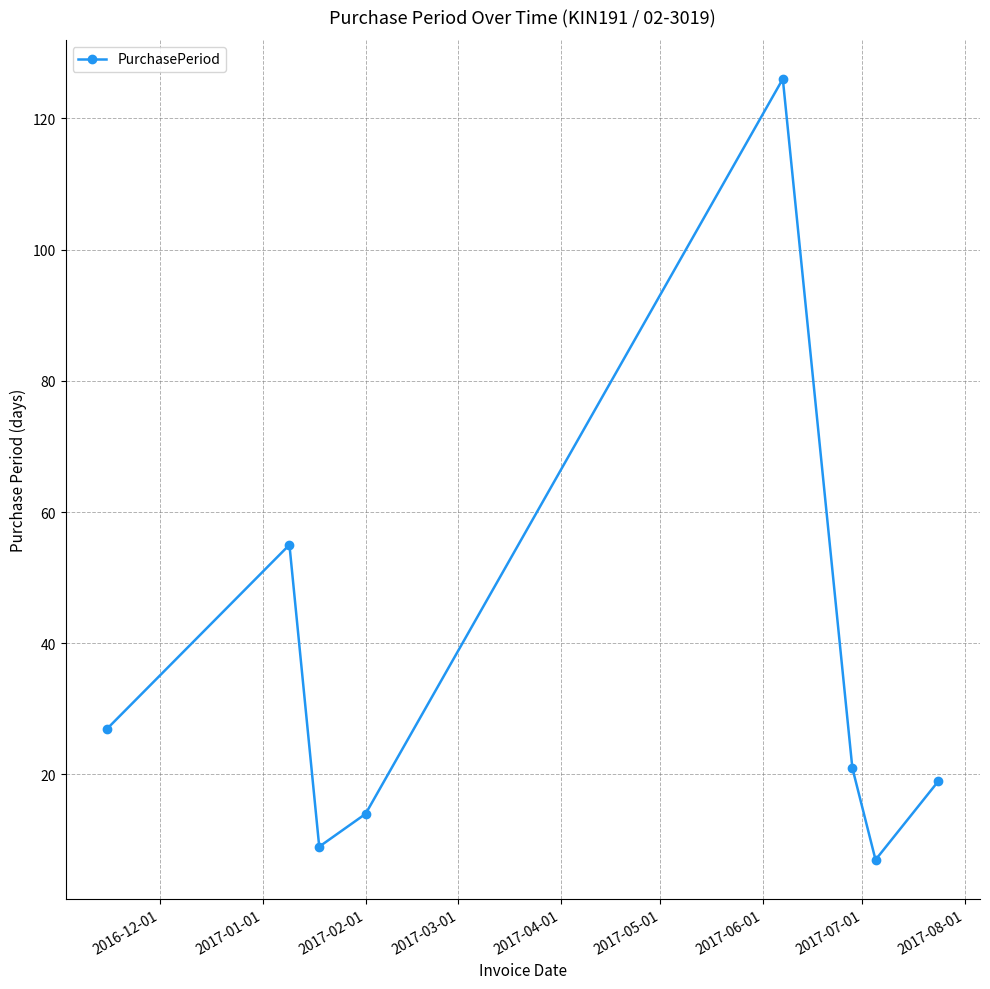

What is the minimum value shown in the chart?

7